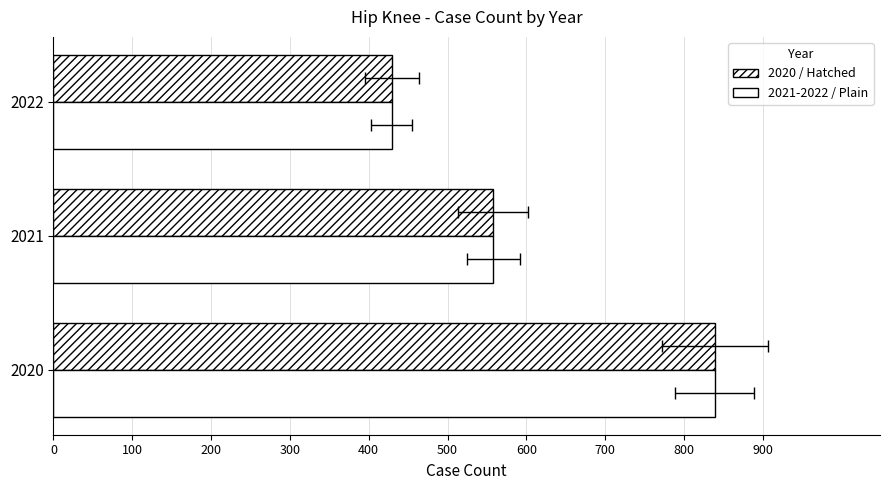

Is it true that Case Count equals 1379 at 2020?

False